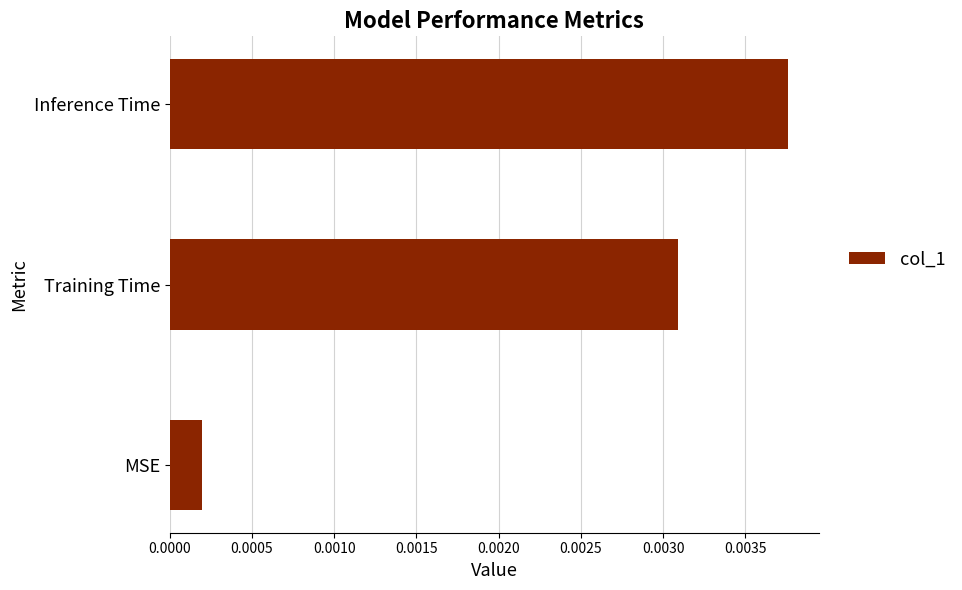

Rank the categories by value from lowest to highest.

MSE, Training Time, Inference Time